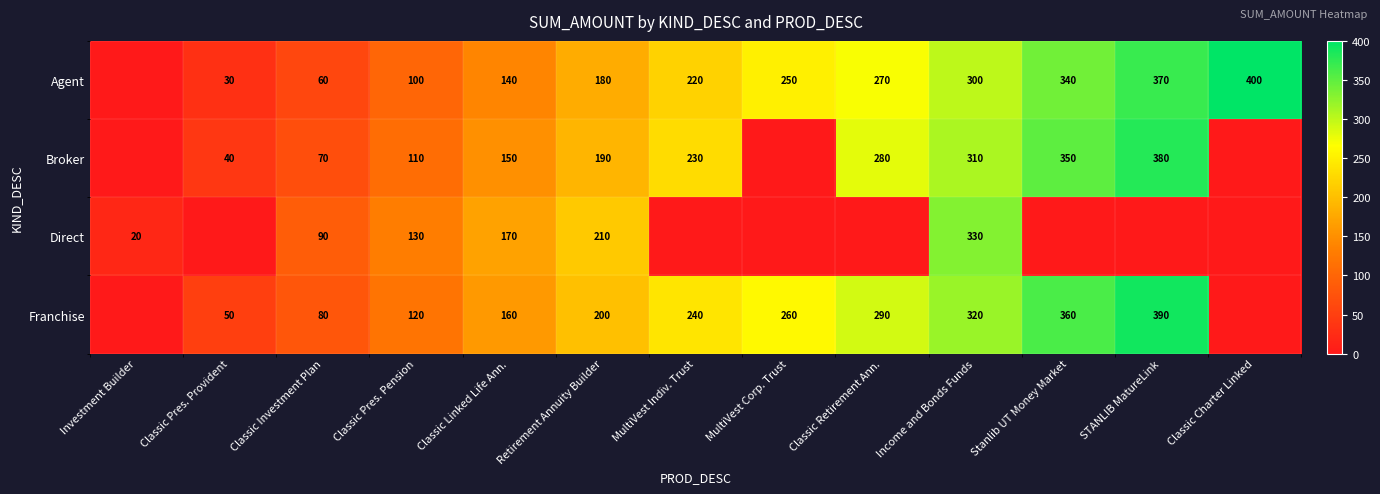

Is the value of Franchise at MultiVest Indiv. Trust greater than the value of Broker at Classic Pres. Pension?

Yes